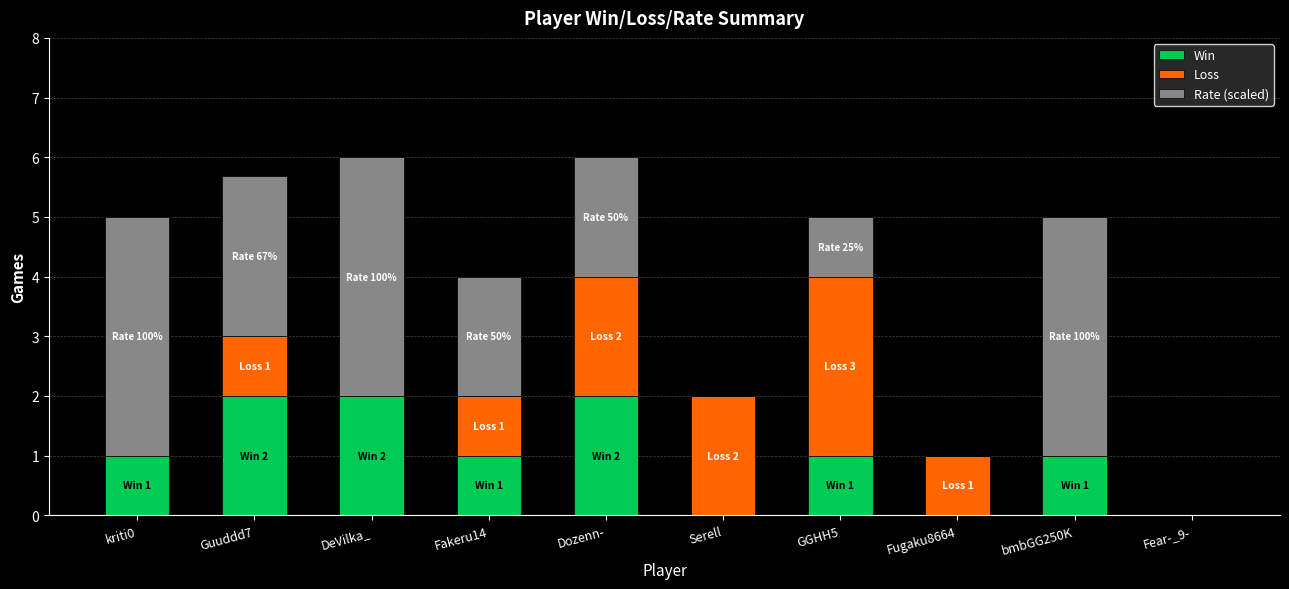

The value of Win at kriti0 is 1.0. True or false?

True